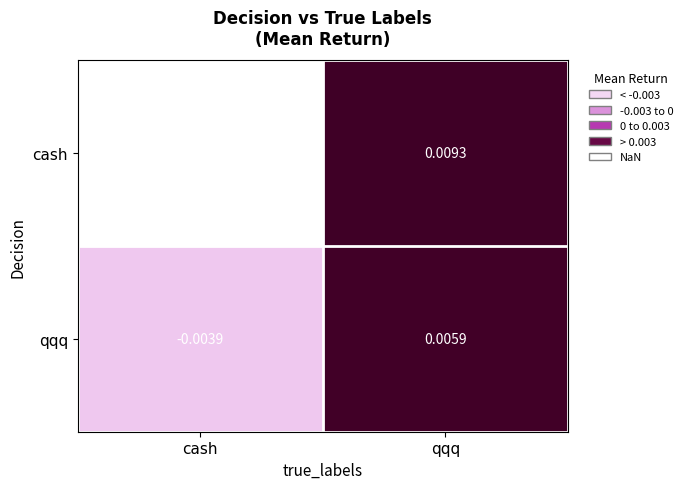

Count the number of categories in the chart.

2